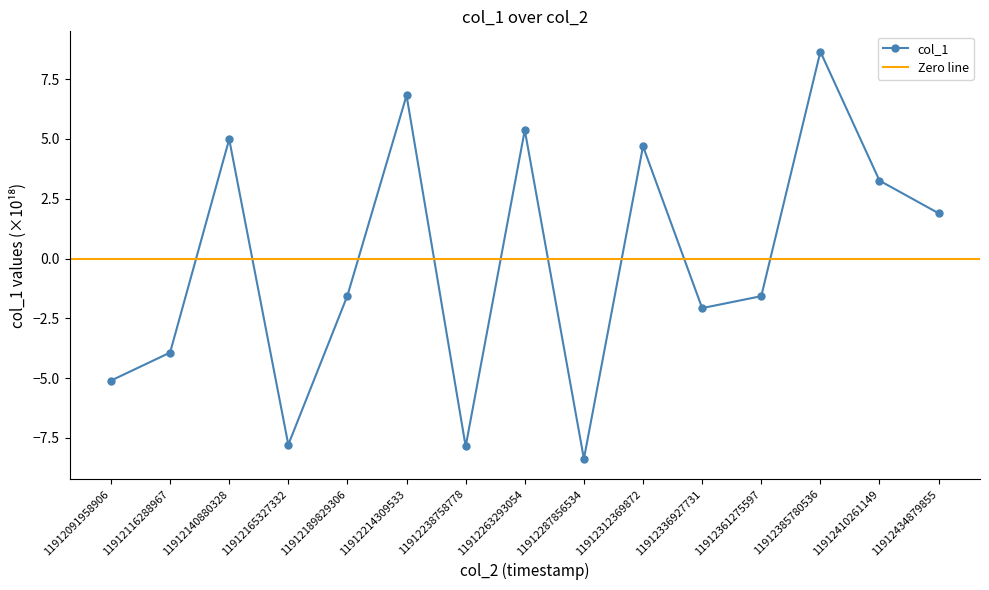

What is the value of the 12th point from the left?

-1.6